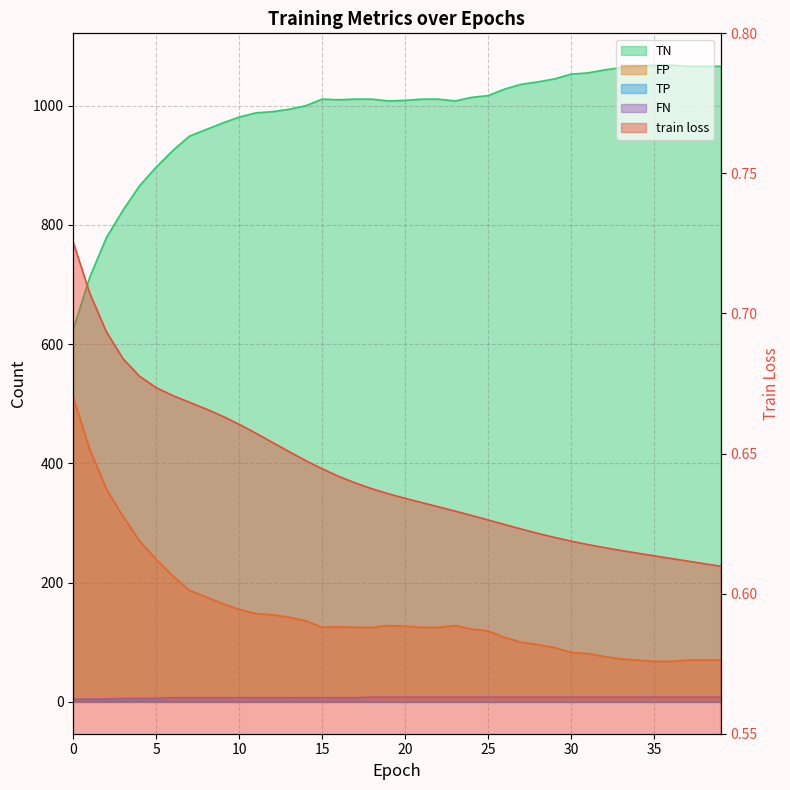

Is it true that TP equals -1.5 at 24?

False